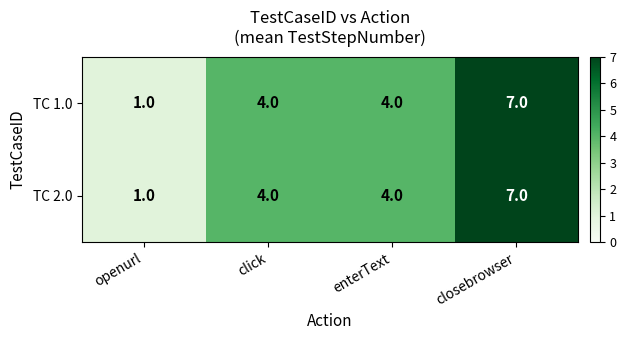

What is the approximate value of TC 1.0 at click?

4